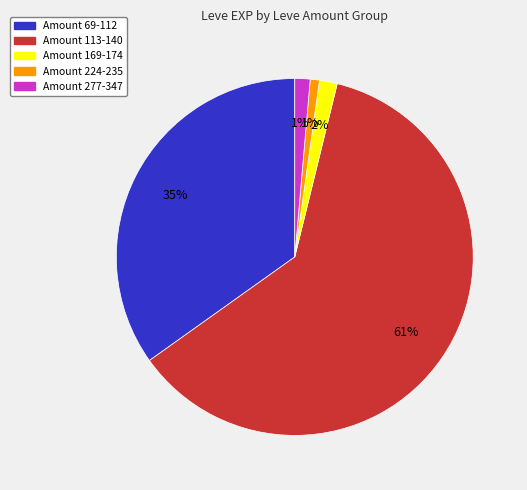

The Amount 224-235 slice represents 11% of the pie. True or false?

False